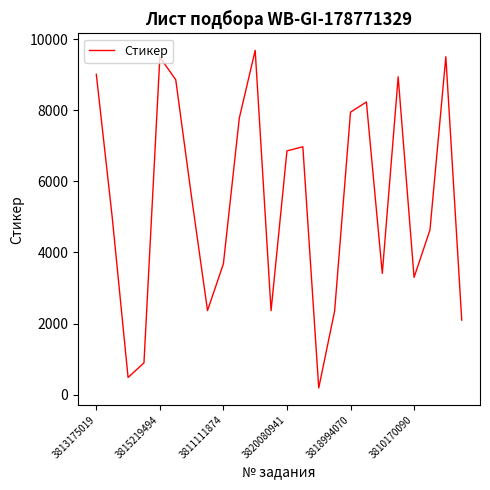

What is the difference between the maximum and minimum values?

9502